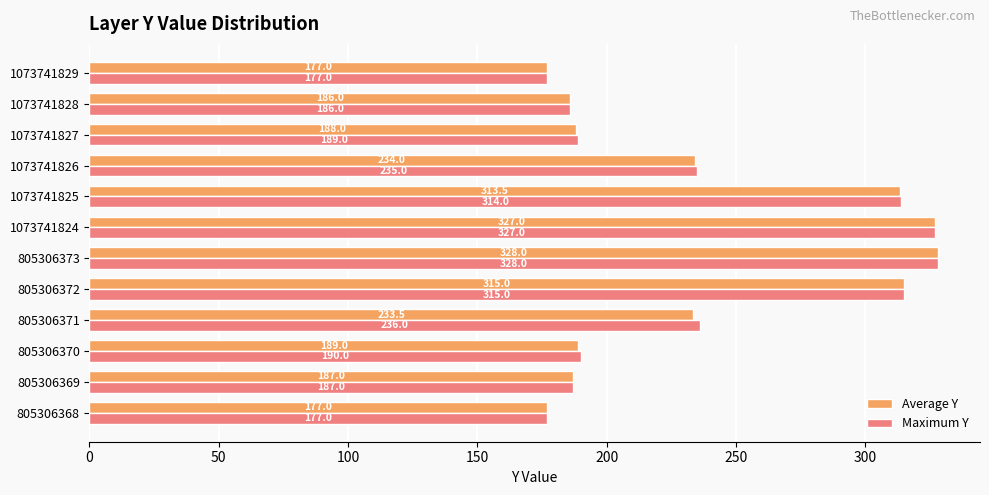

What is the sum of all Average Y values?

2855.0